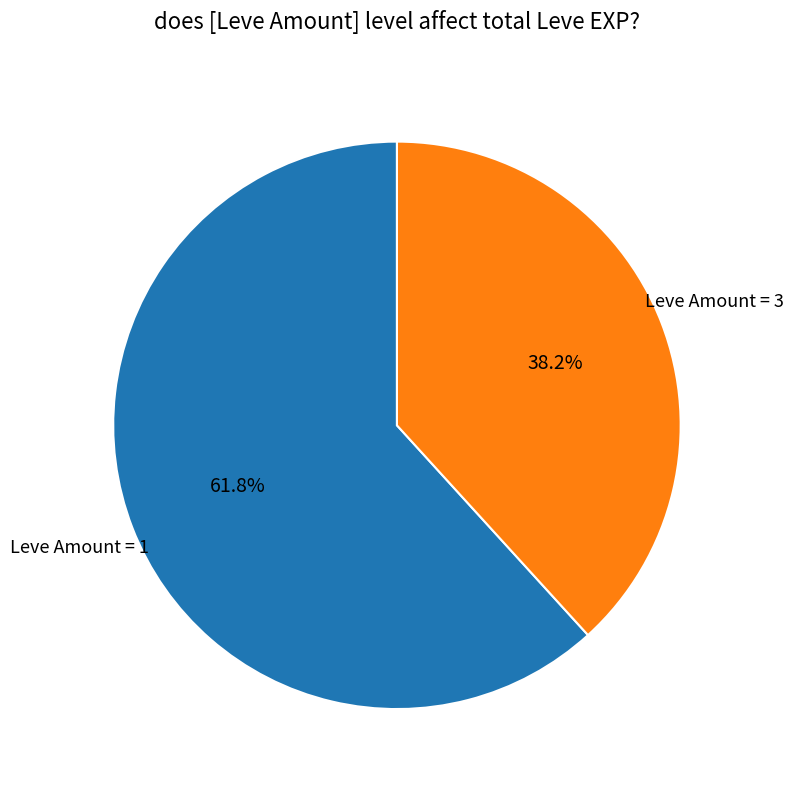

How much of the chart is everything except Leve Amount = 3?

61.8%